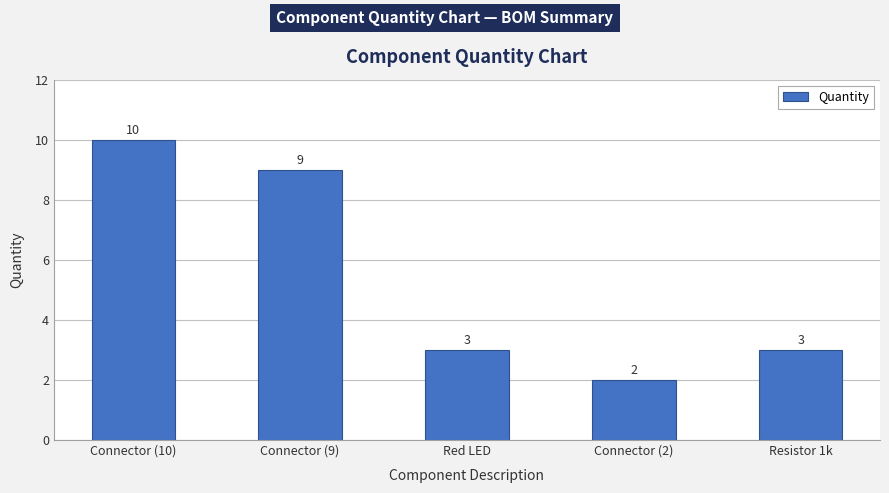

What is the difference between the values at Connector (2) and Connector (10)?

8